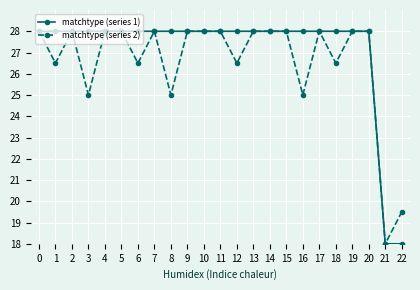

At how many categories does at least one series exceed 22?

21